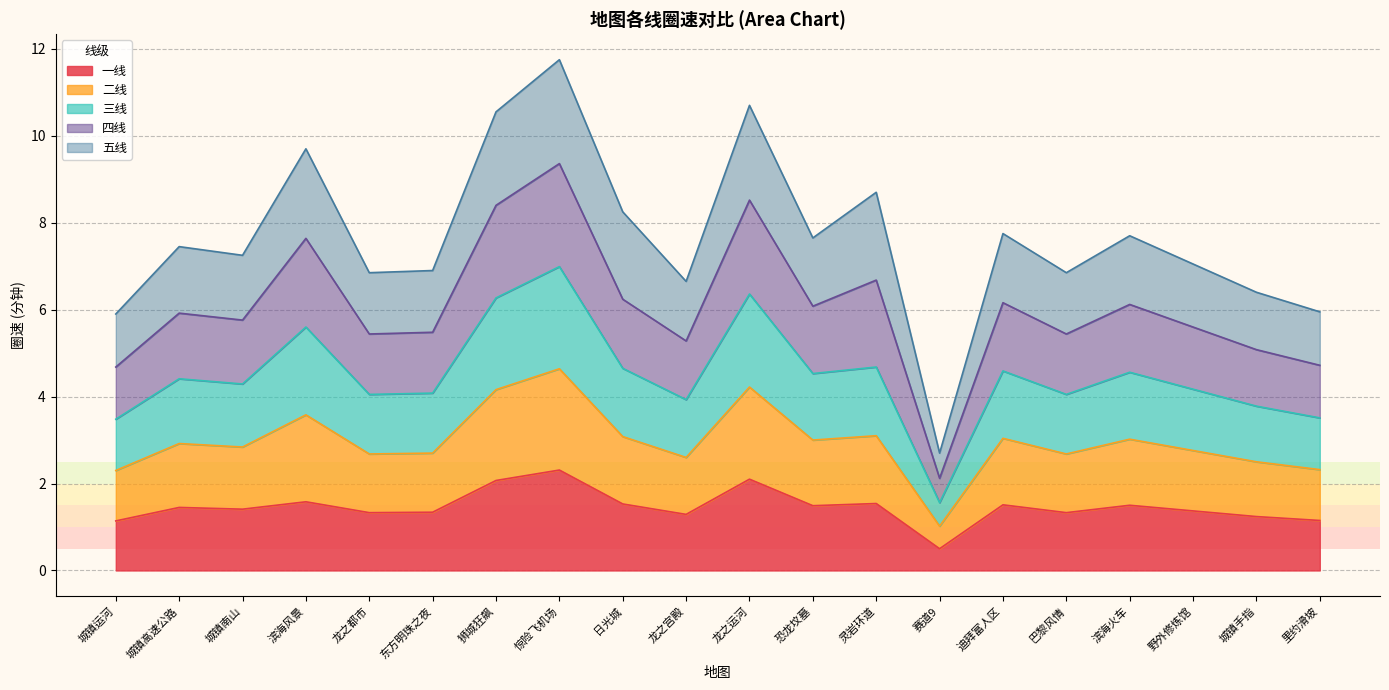

True or false: 四线 and 一线 cross at least once.

False